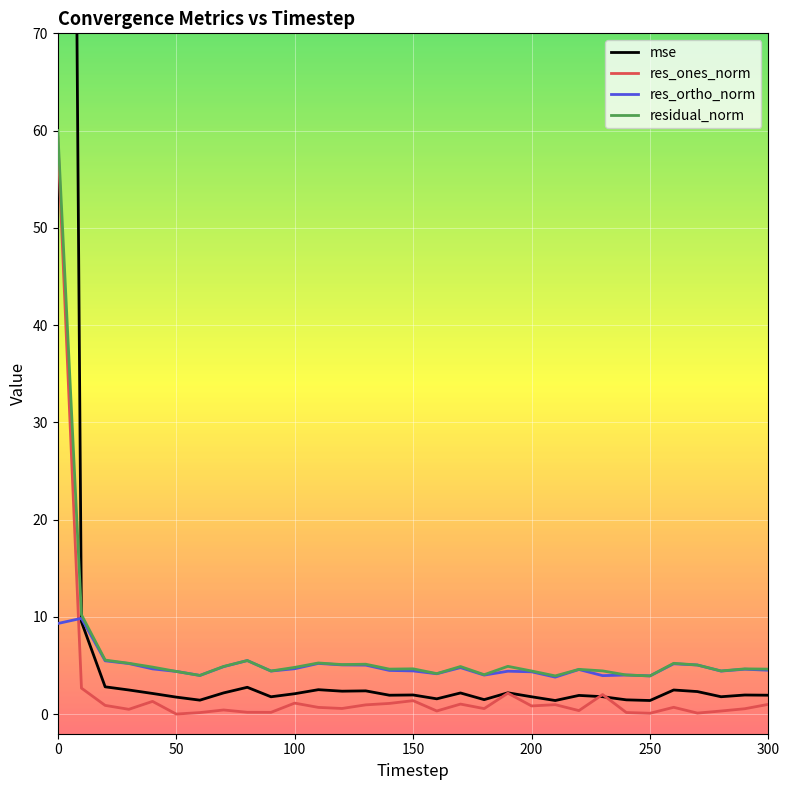

After their last crossing, which series has the higher values: res_ones_norm or res_ortho_norm?

res_ortho_norm